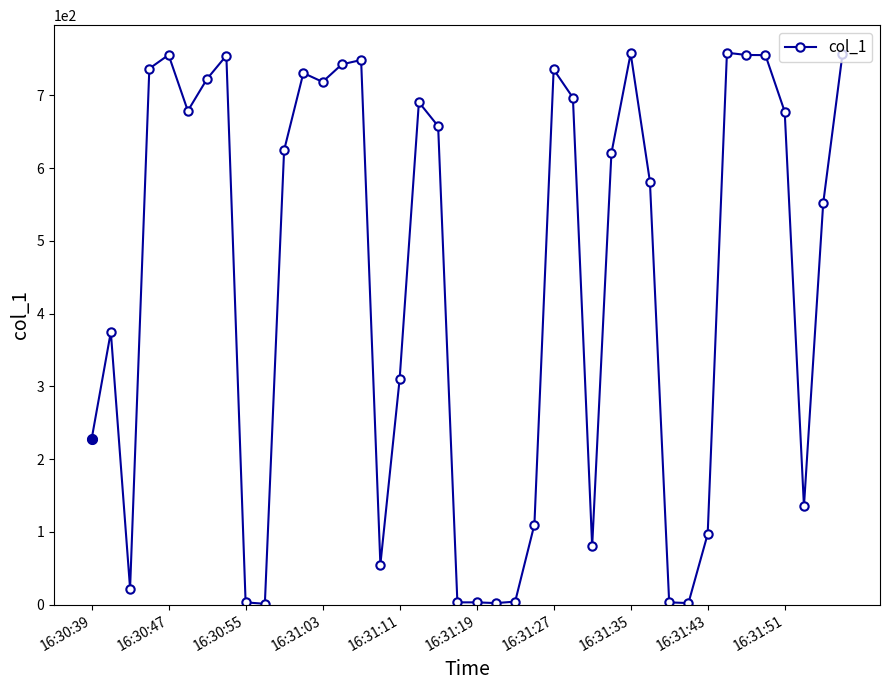

What is the average value?

440.9